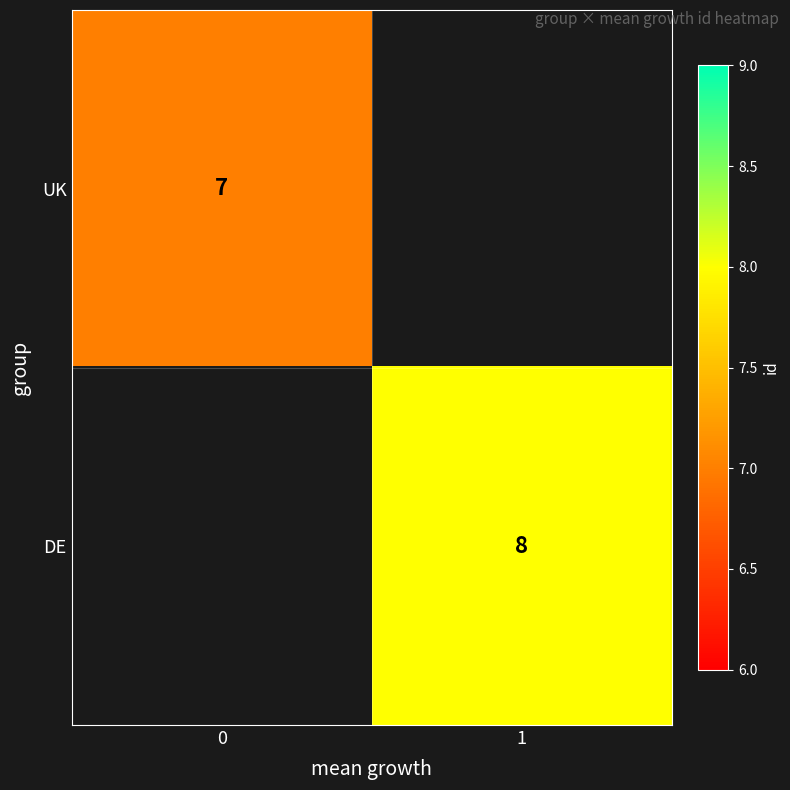

The DE series shows 3 at 1. True or false?

False